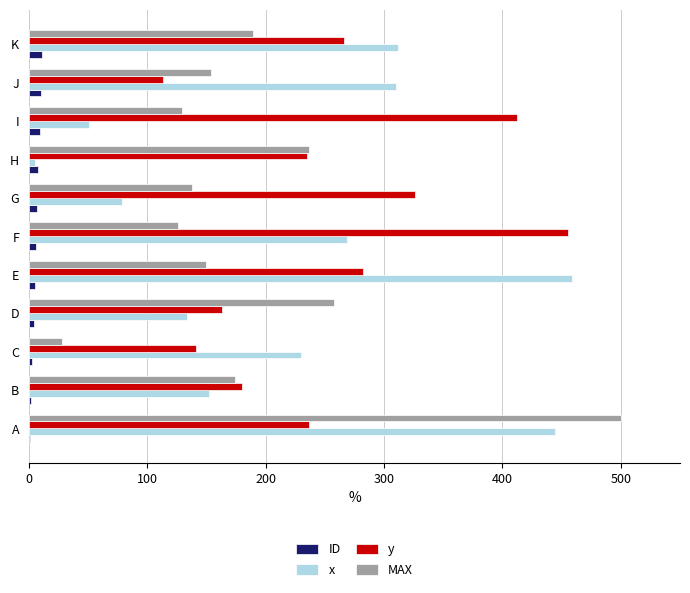

Is it true that y equals 331 at H?

False